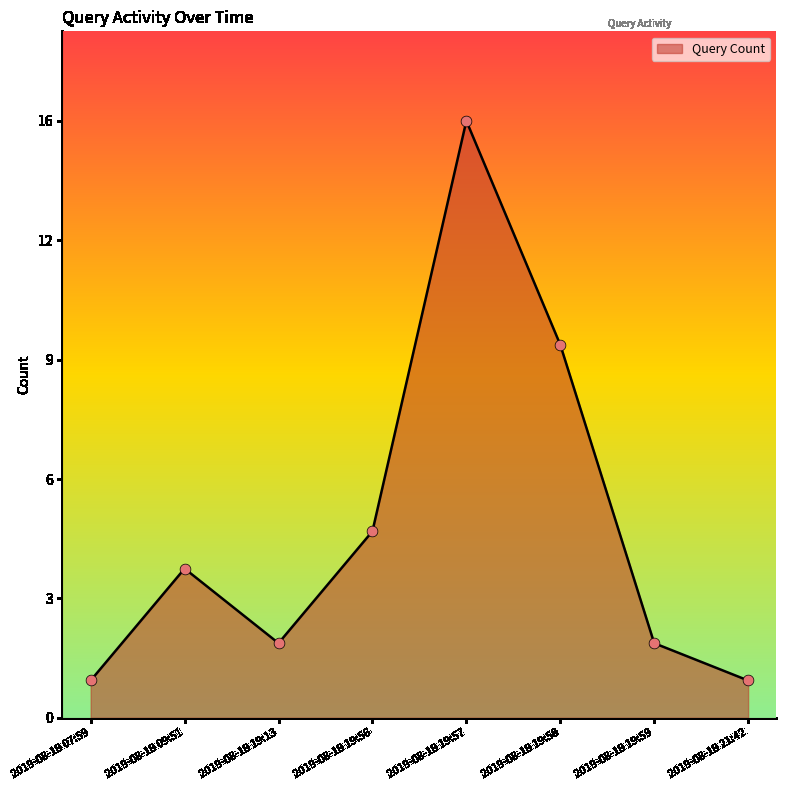

What is the change in value from 2019-08-19 19:56 to 2019-08-19 19:58?

+5